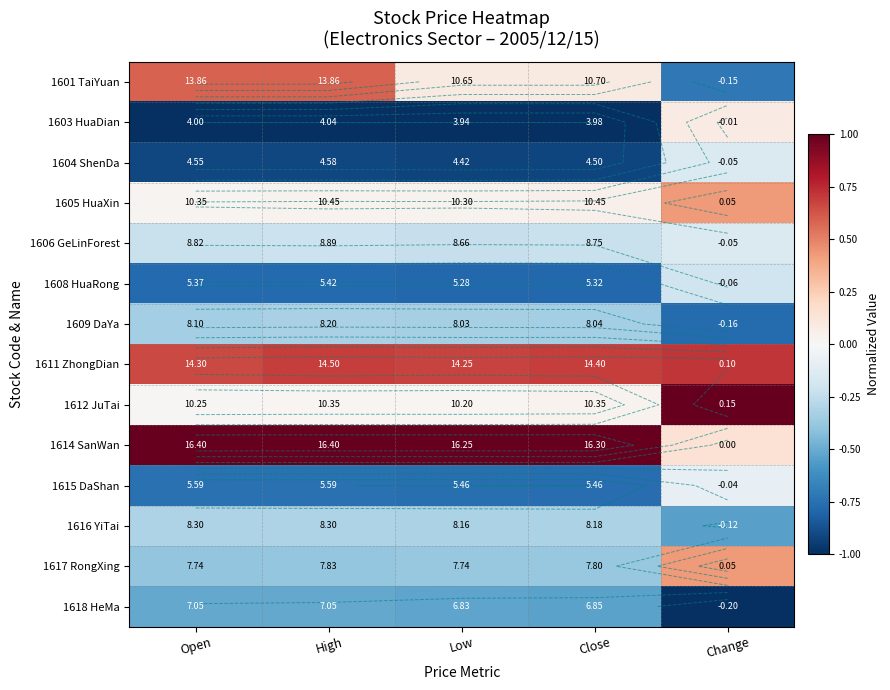

What is the maximum value shown in the chart?

1.0